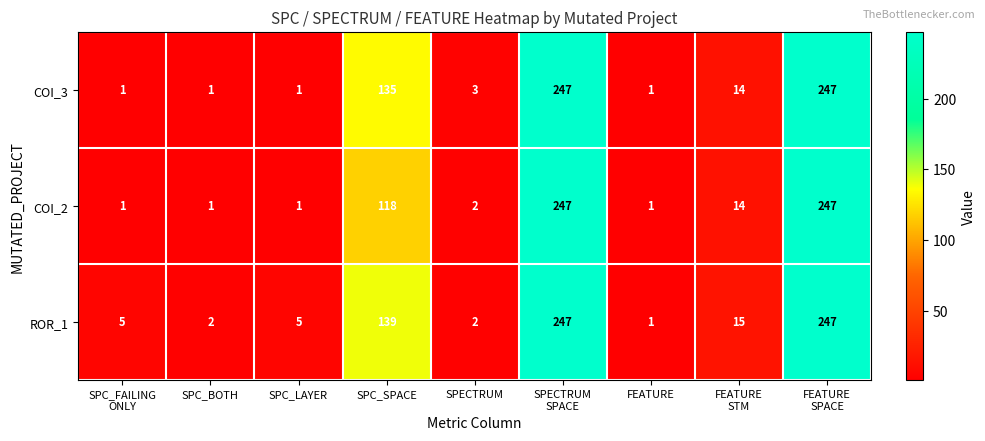

At which label is COI_3 closest to 124?

SPC_SPACE